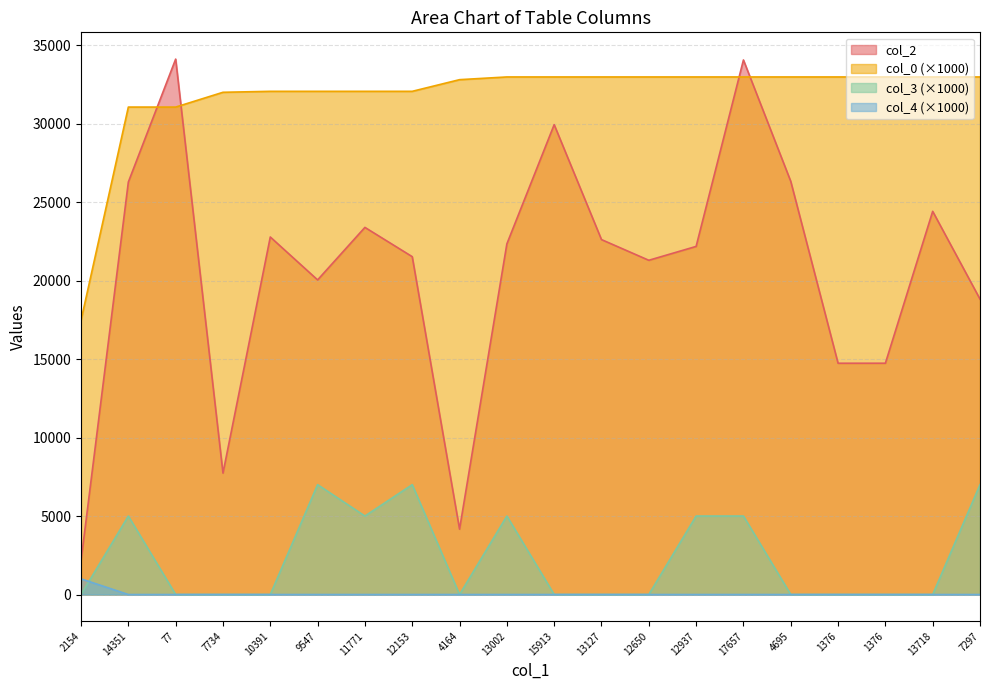

What is the label of the 1st point from the right?

7297